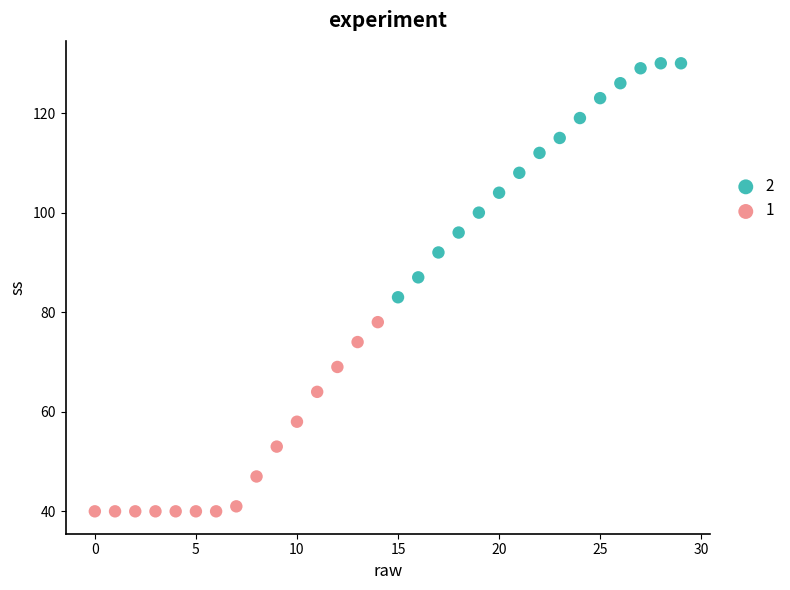

What are all the series names shown in the legend?

2, 1